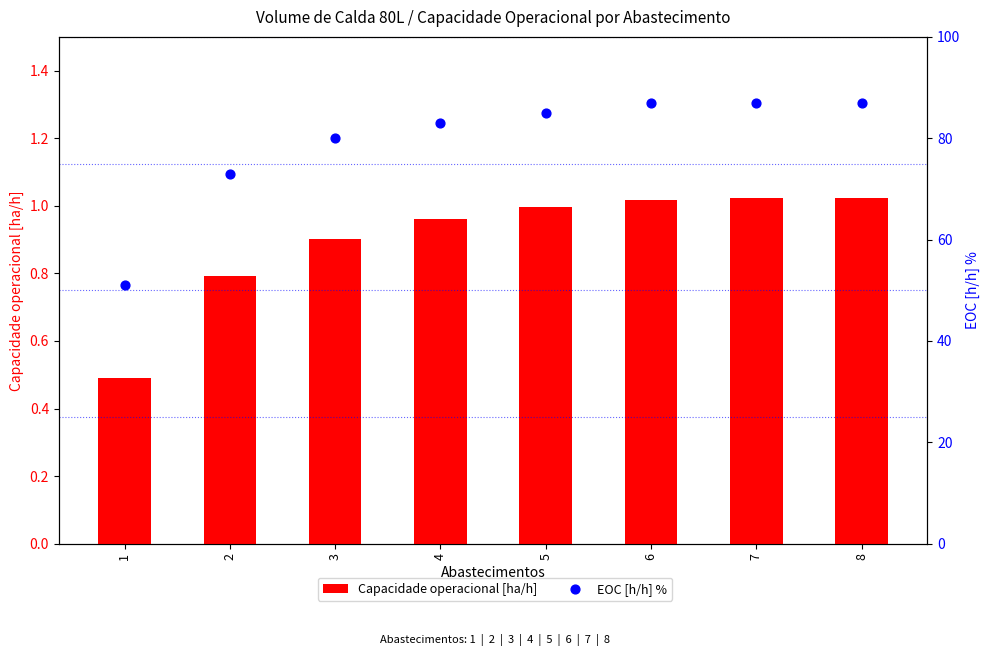

Which series has the largest total across all categories?

EOC [h/h] %